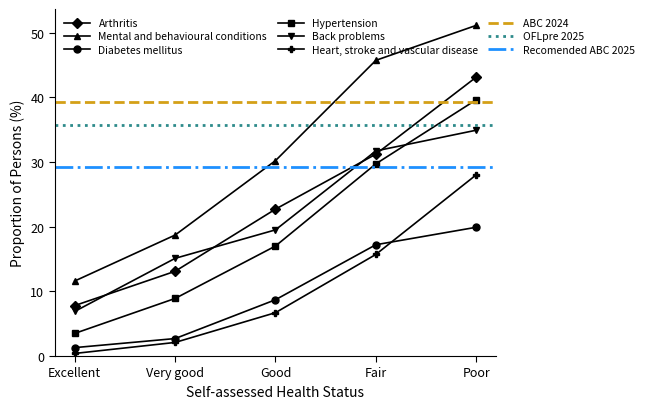

True or false: Back problems and Heart, stroke and vascular disease cross at least once.

False